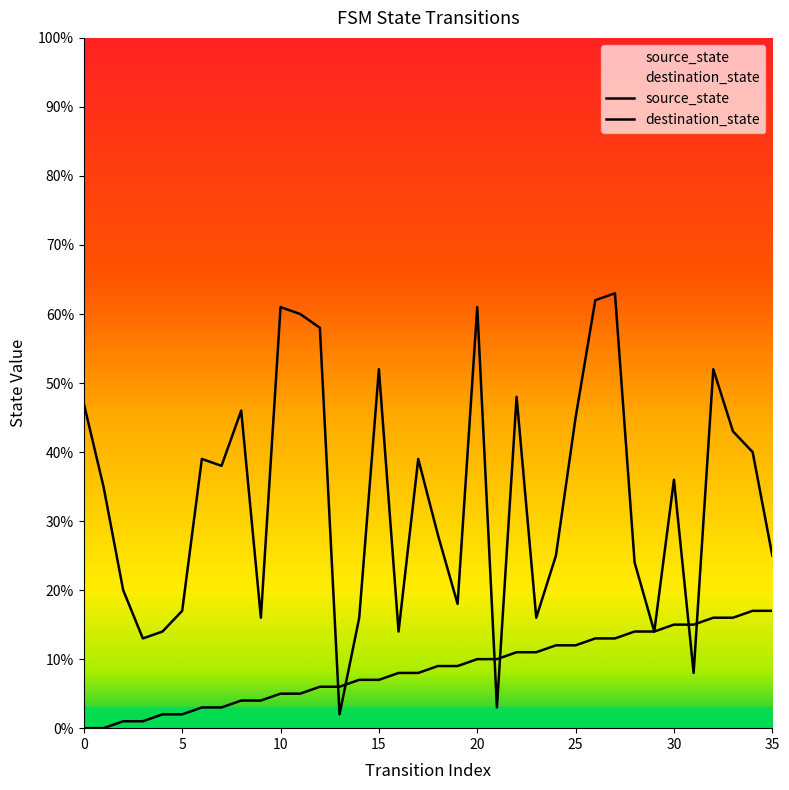

What is the value of the source_state point at the 32nd from the left?

15